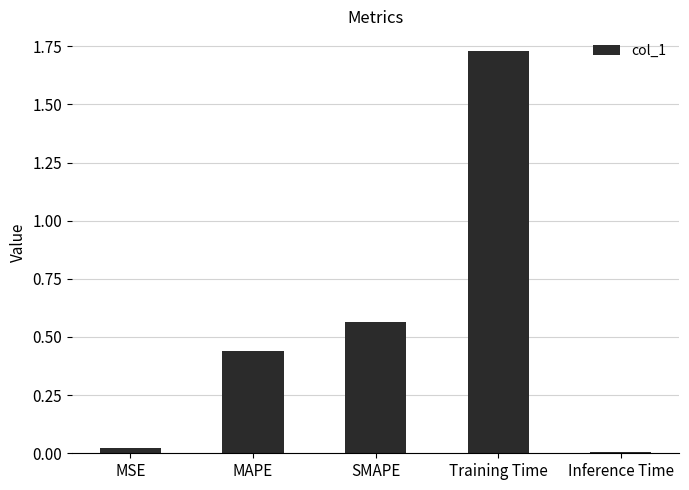

What is the label of the 2nd bar from the right?

Training Time